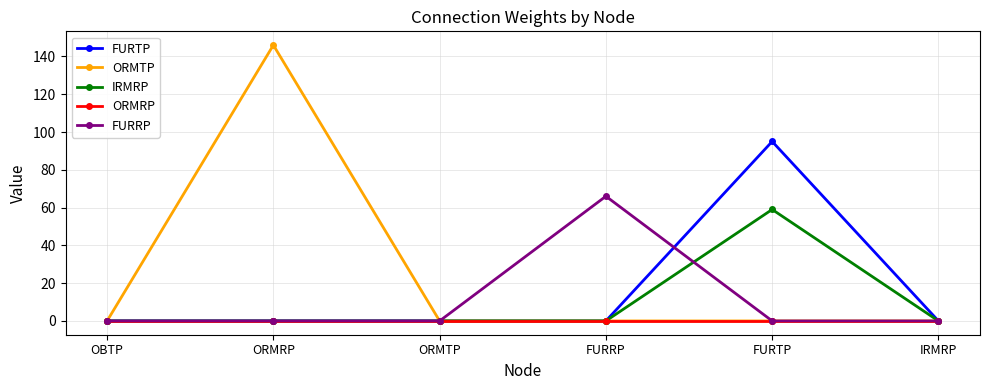

What is the label of the 5th point from the right?

ORMRP